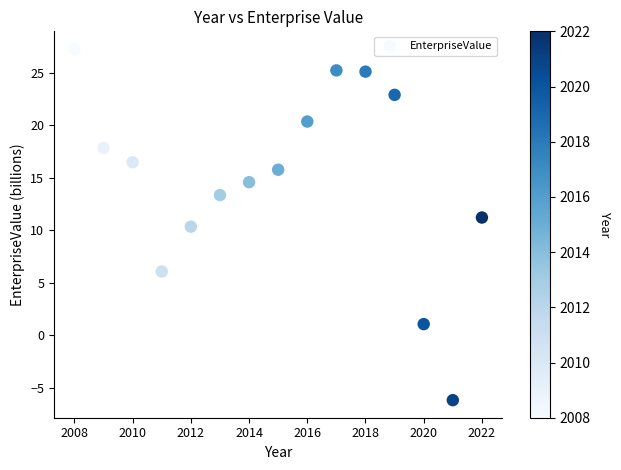

What is the range of X values (max minus min)?

14.0